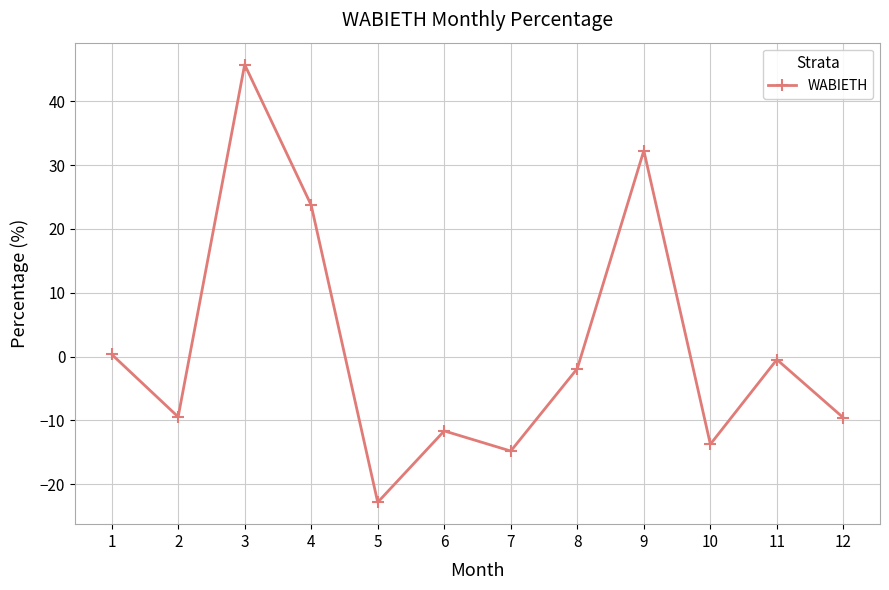

What is the average value?

1.5